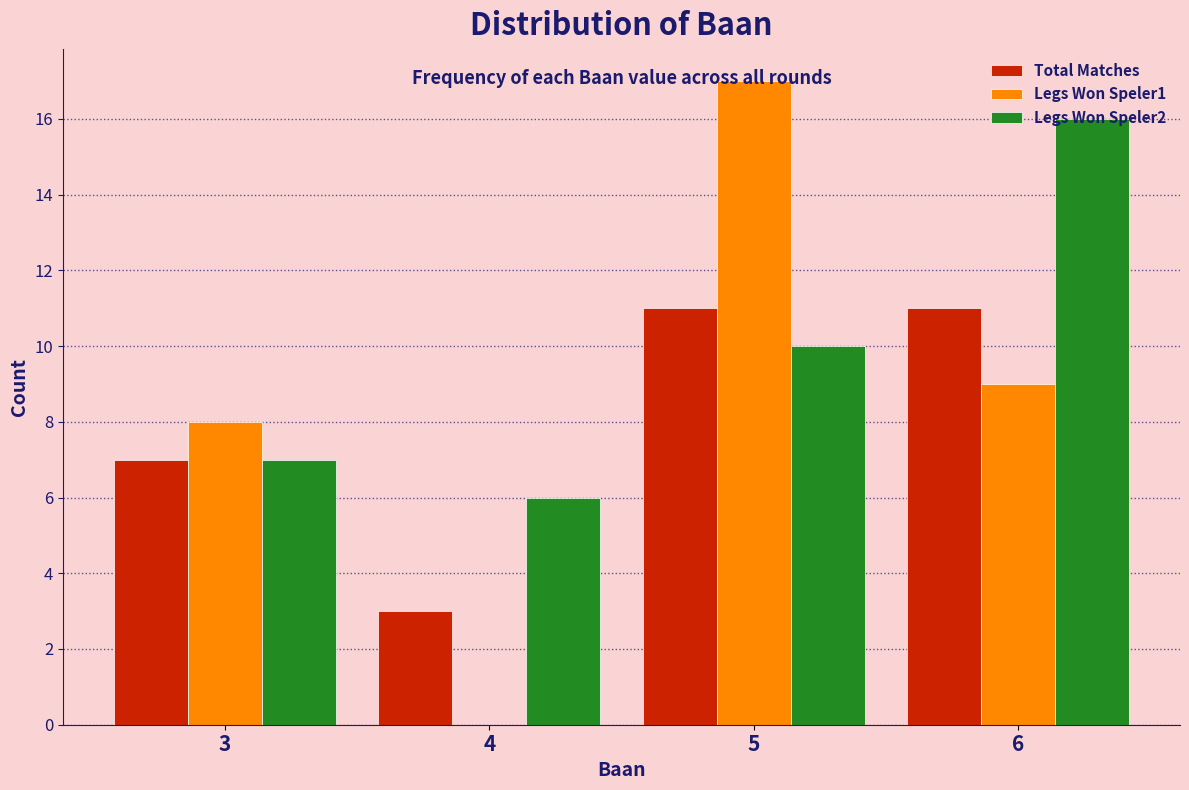

Which series has the largest total across all categories?

Legs Won Speler2